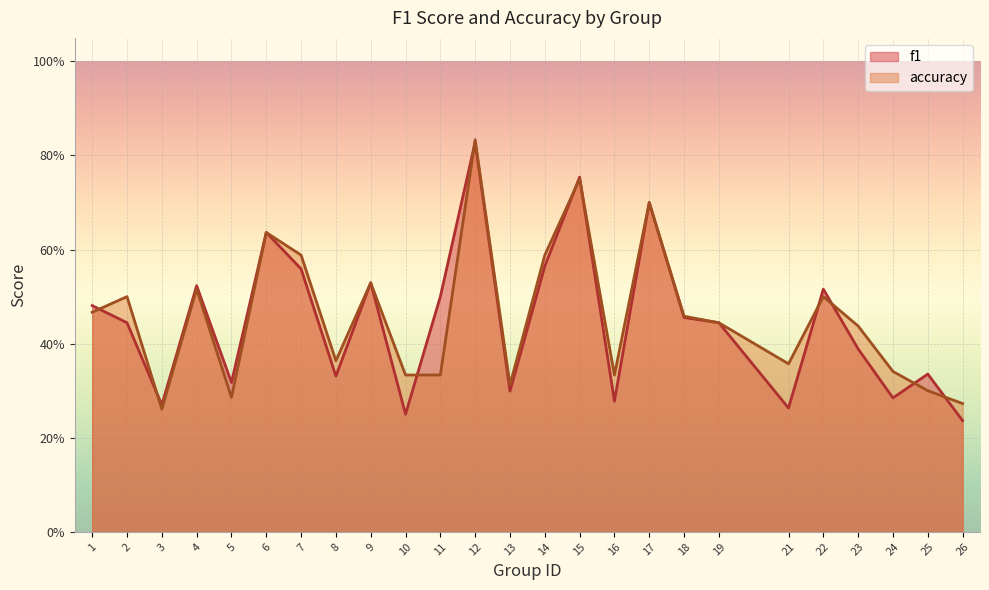

What is the value of the accuracy point at the 7th from the left?

0.6